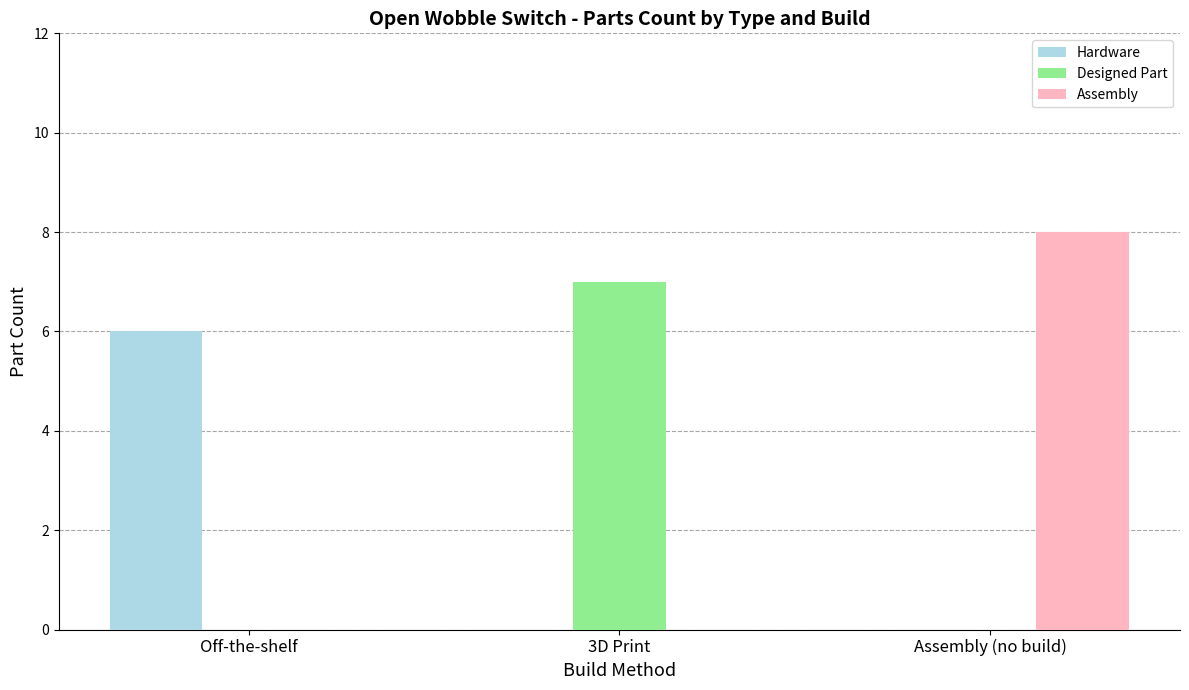

Which series has the largest range (max minus min)?

Assembly